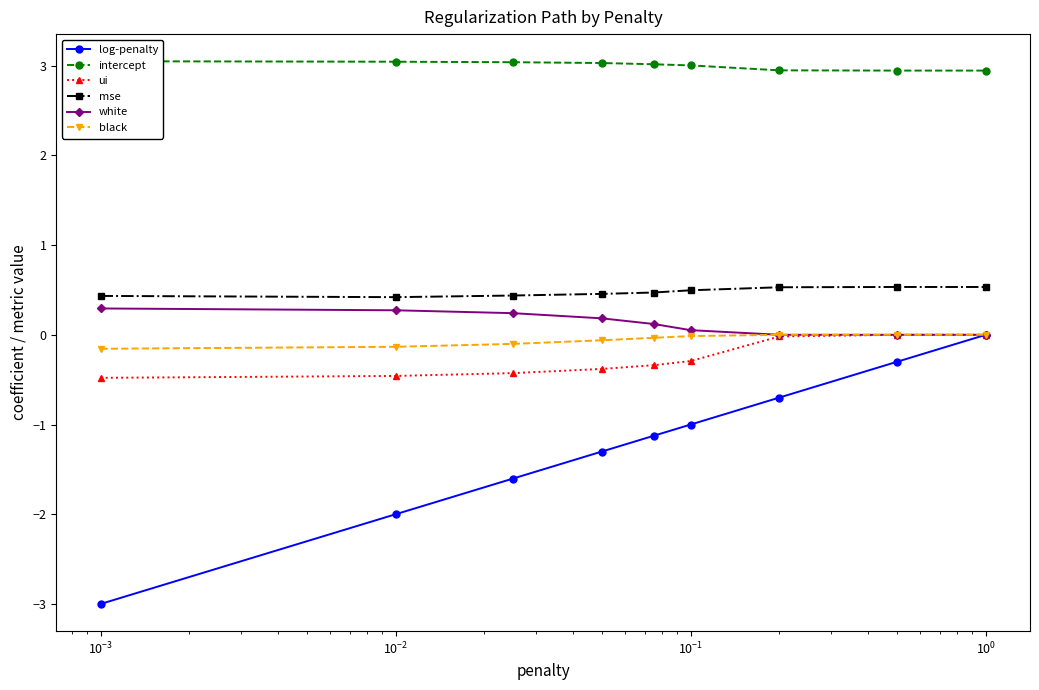

Reading right to left, extract all data points from this chart.

log-penalty: 0.0	-0.3	-0.7	-1.0	-1.1	-1.3	-1.6	-2.0	-3.0
intercept: 2.9	2.9	2.9	3.0	3.0	3.0	3.0	3.0	3.0
ui: 0.0	0.0	-0.0	-0.3	-0.3	-0.4	-0.4	-0.5	-0.5
mse: 0.5	0.5	0.5	0.5	0.5	0.5	0.4	0.4	0.4
white: 0.0	0.0	0.0	0.1	0.1	0.2	0.2	0.3	0.3
black: 0.0	0.0	0.0	-0.0	-0.0	-0.1	-0.1	-0.1	-0.2